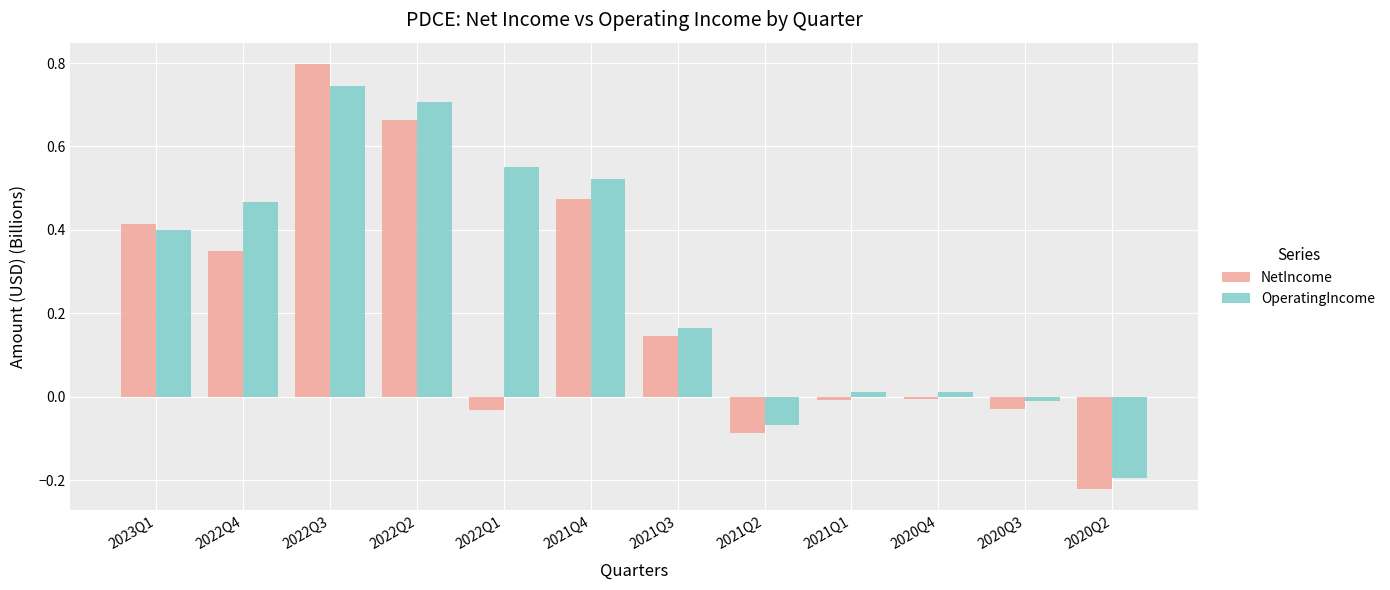

Which series changed the most between 2022Q1 and 2020Q2?

OperatingIncome